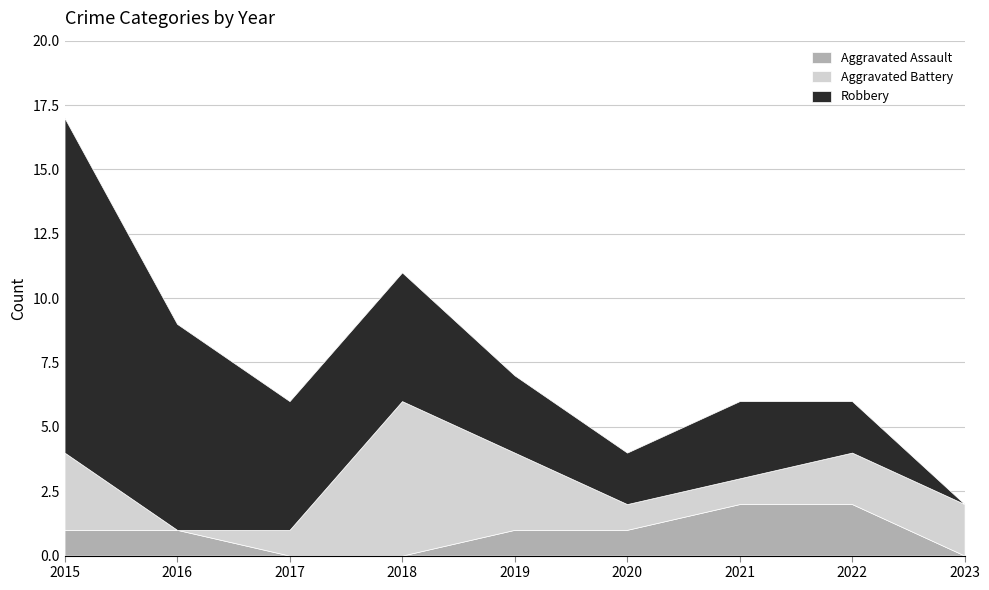

What is the sum of the Aggravated Assault values at 2017 and 2022?

2